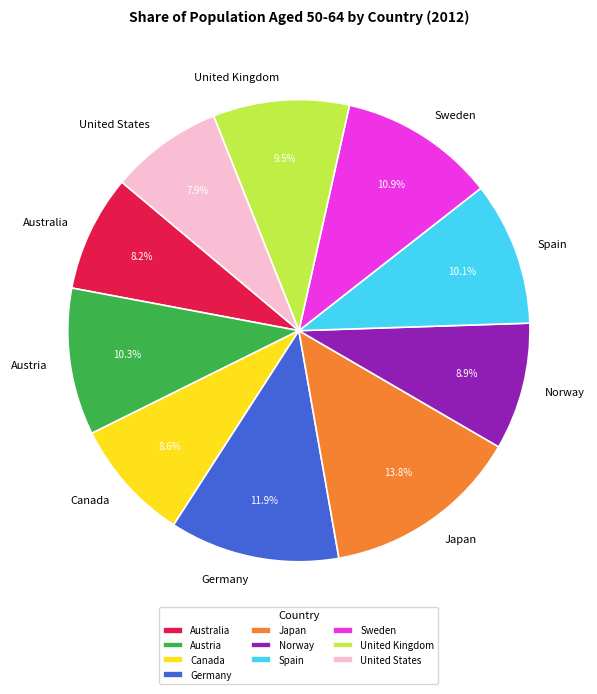

To the nearest percent, what percentage of the pie is Austria?

10%